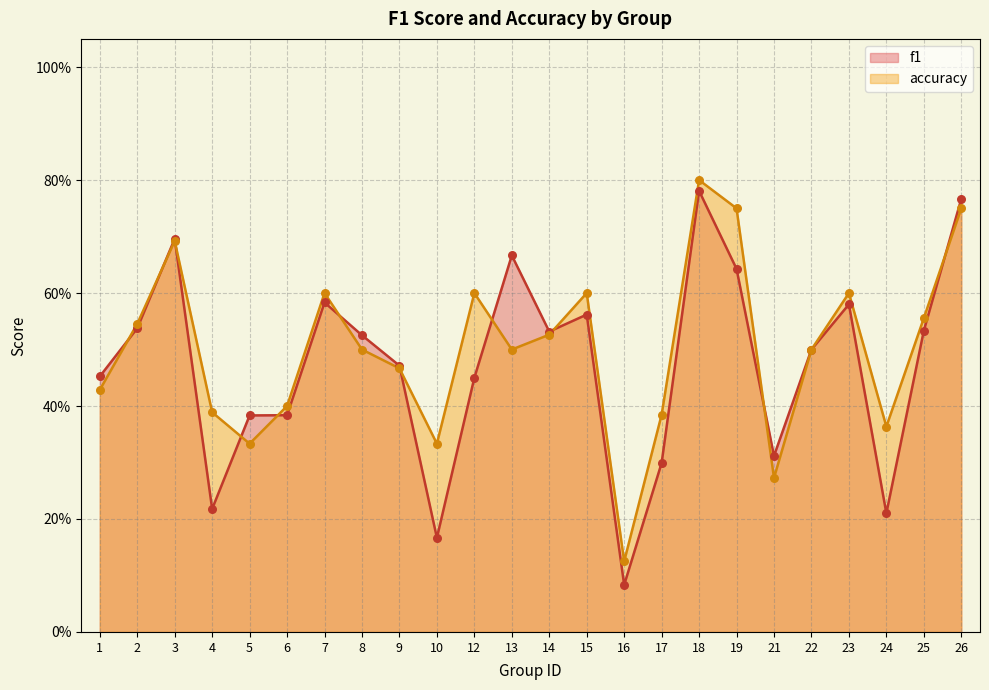

At which category is the sum across all series the highest?

18